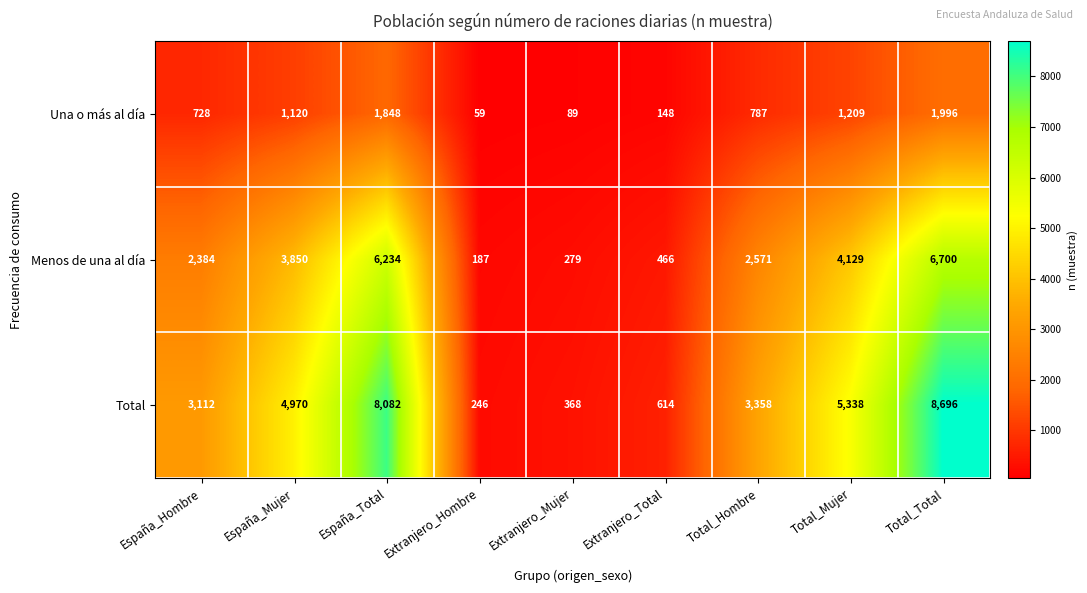

What is the smallest value displayed?

59